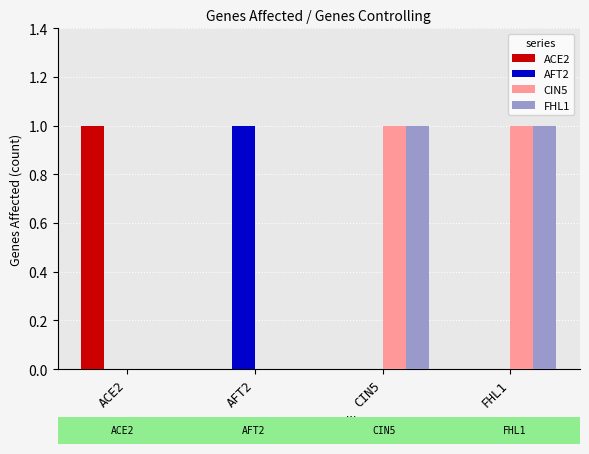

What is the sum of the CIN5 values at ACE2 and FHL1?

1